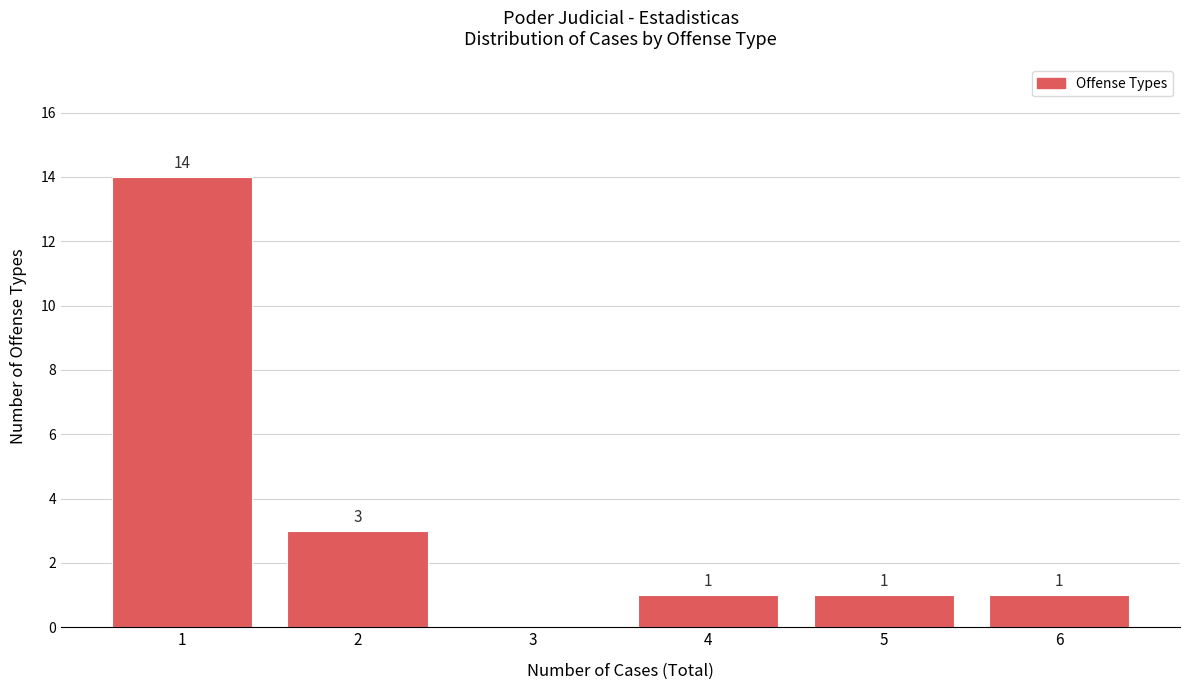

Which range on the x-axis has the tallest bar?

0.5 to 1.5